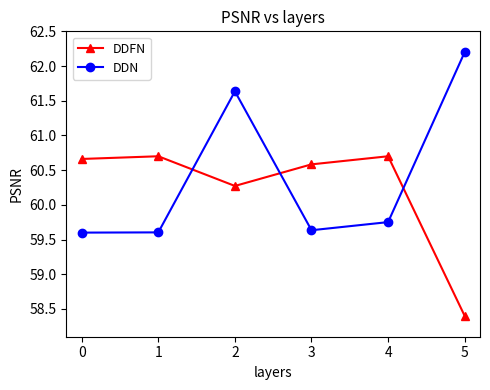

At 5, list the series in order from largest to smallest.

DDN, DDFN